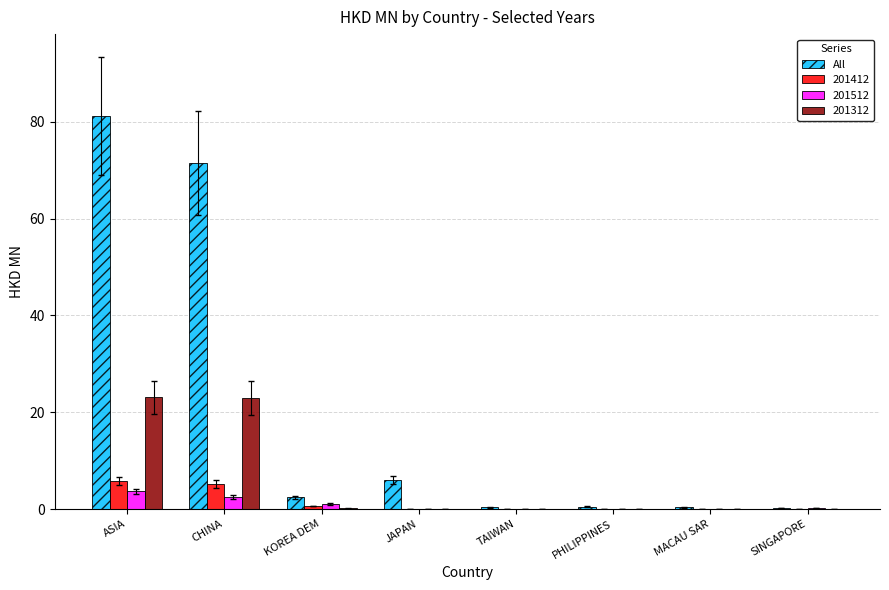

Read the All value at ASIA.

81.2